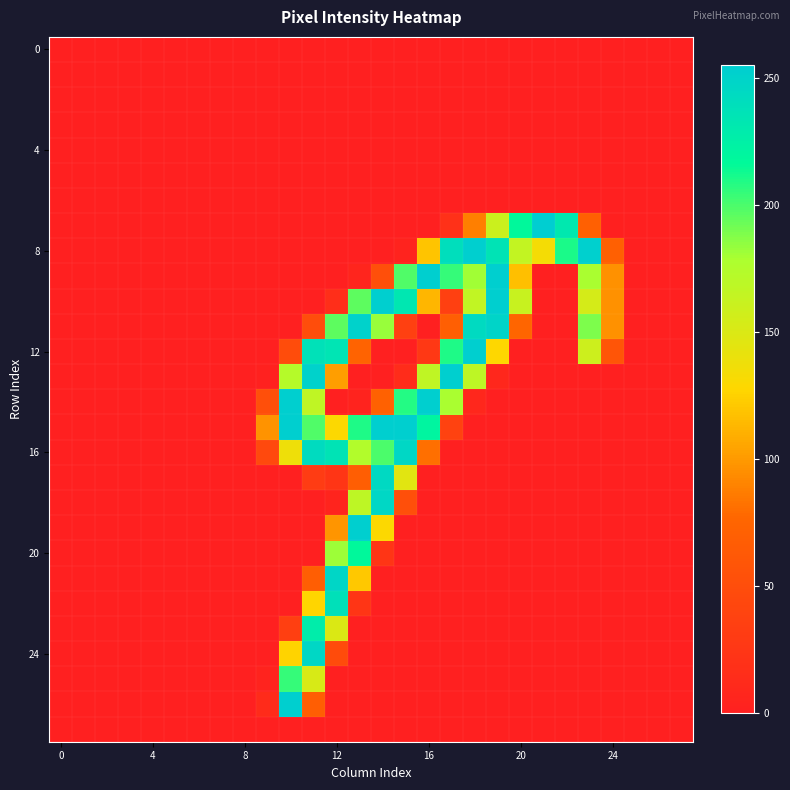

Which category has the highest value across all series?

21